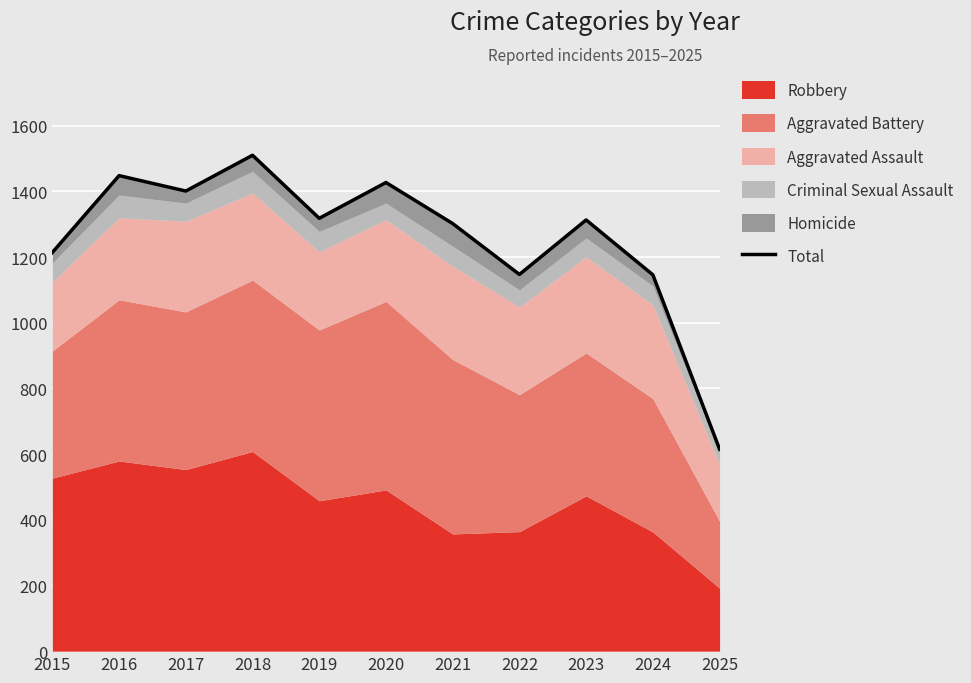

Is it true that the value at 2017 is 1401?

True